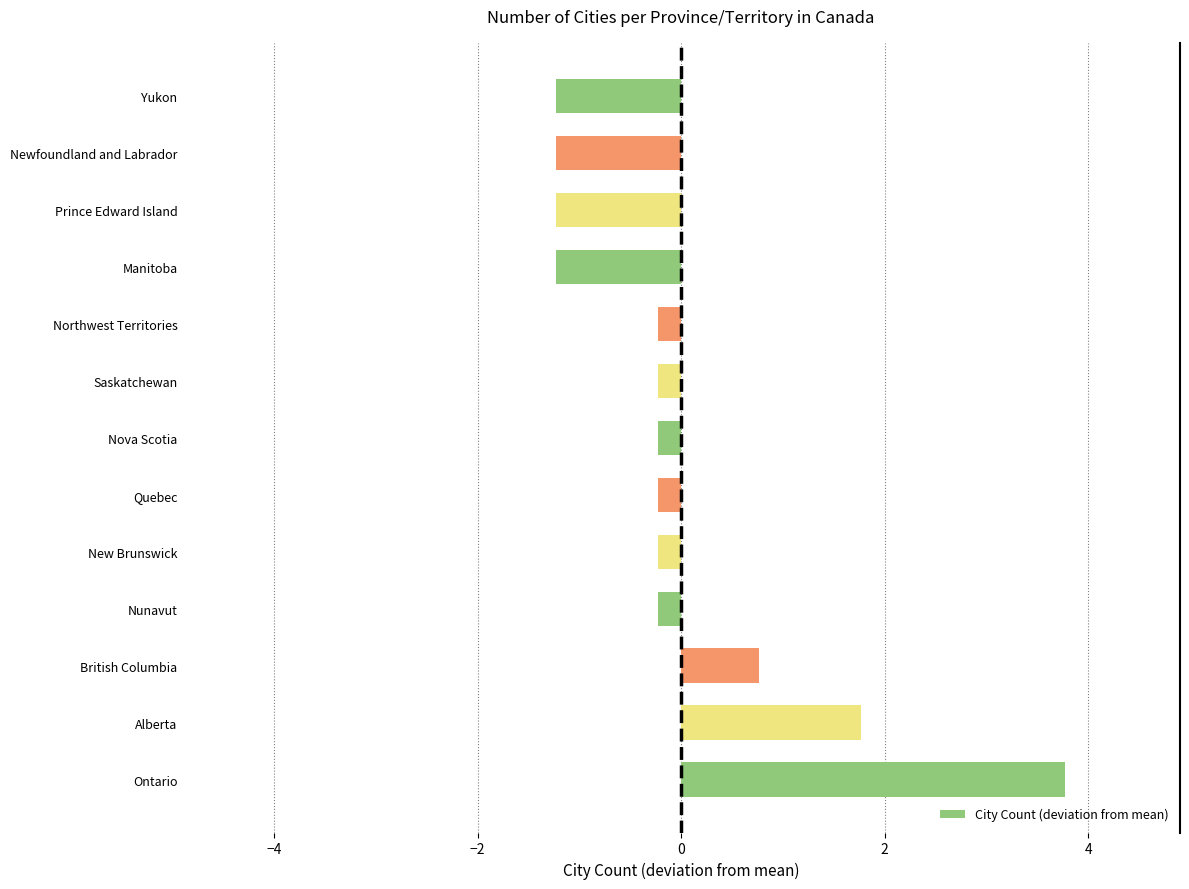

Count the number of values greater than 0.

3